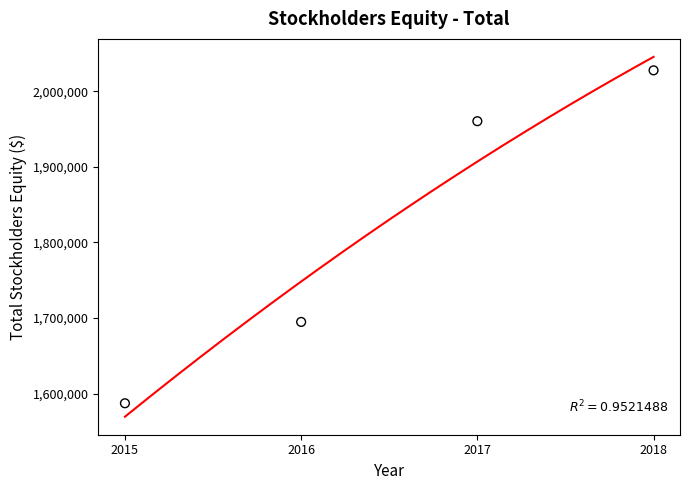

Which has a higher value, 2017 or 2015?

2017